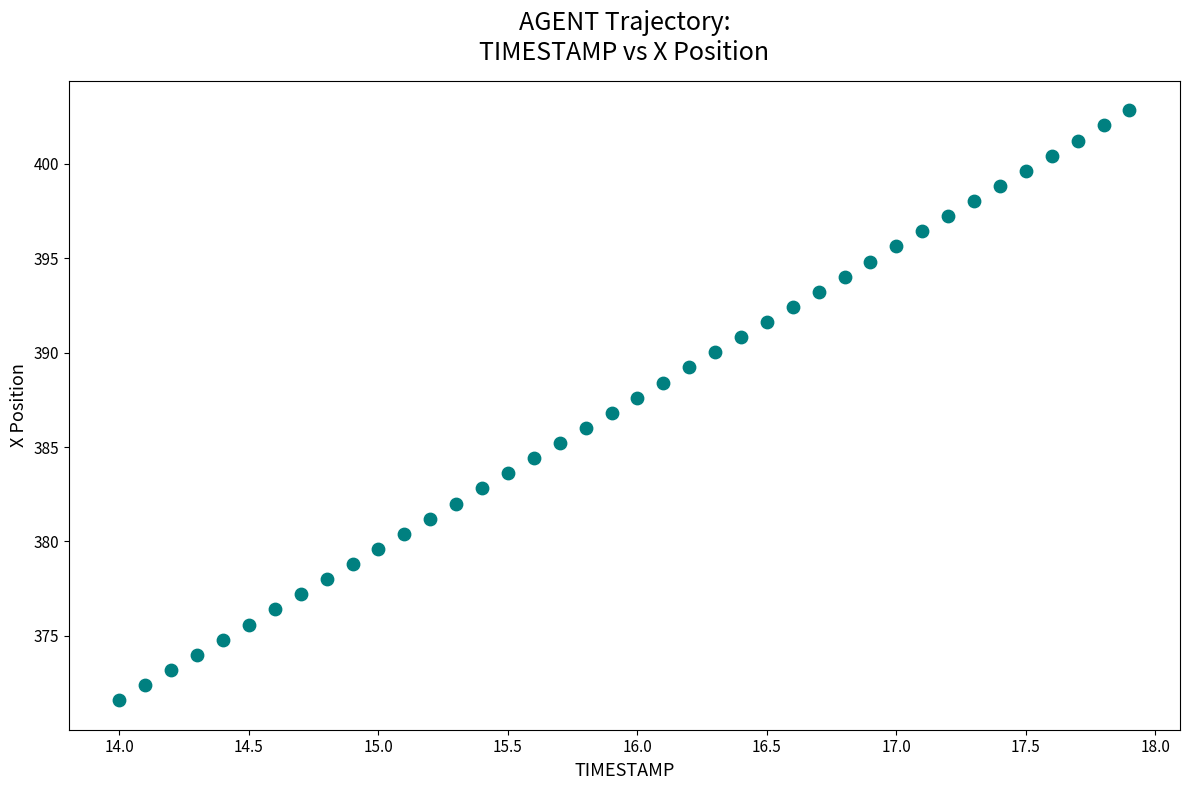

What is the range of X values (max minus min)?

3.9